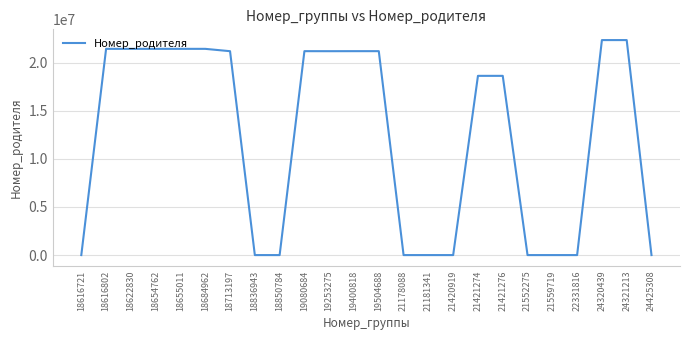

What is the sum of all values?

294903645